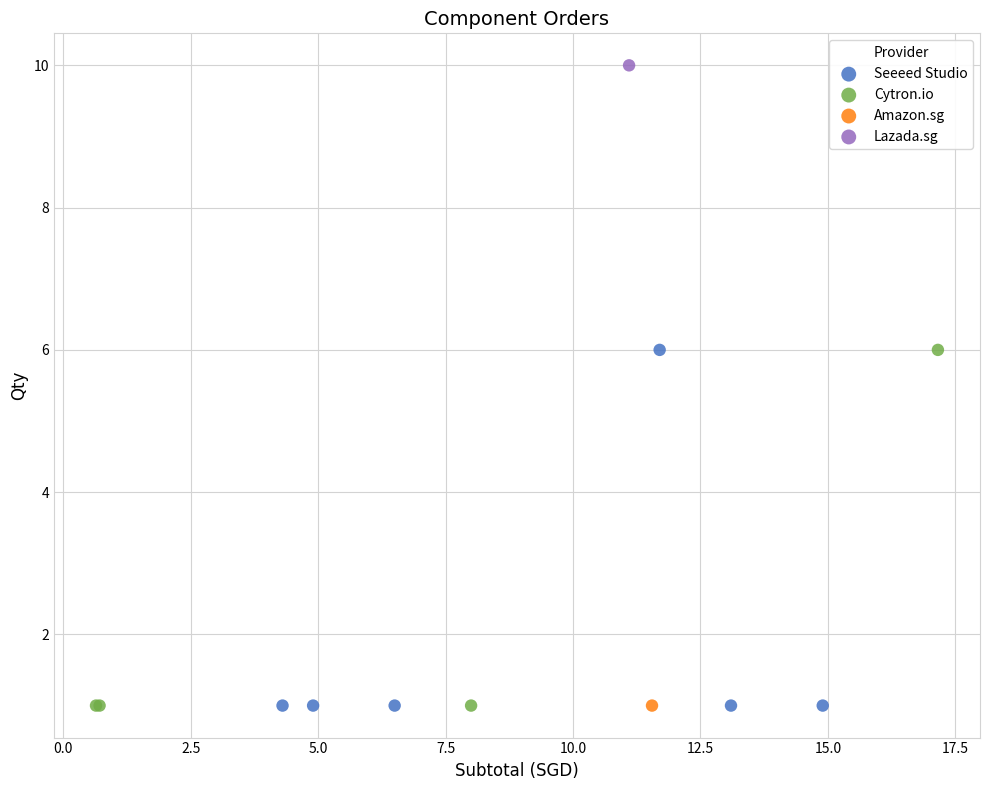

What are all the series names shown in the legend?

Seeeed Studio, Cytron.io, Amazon.sg, Lazada.sg